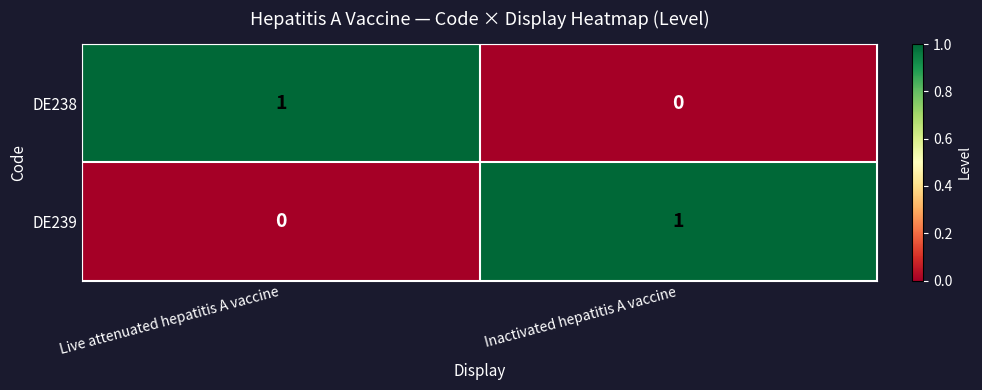

Reading left to right, transcribe all the data shown in this chart.

DE238: 1	0
DE239: 0	1